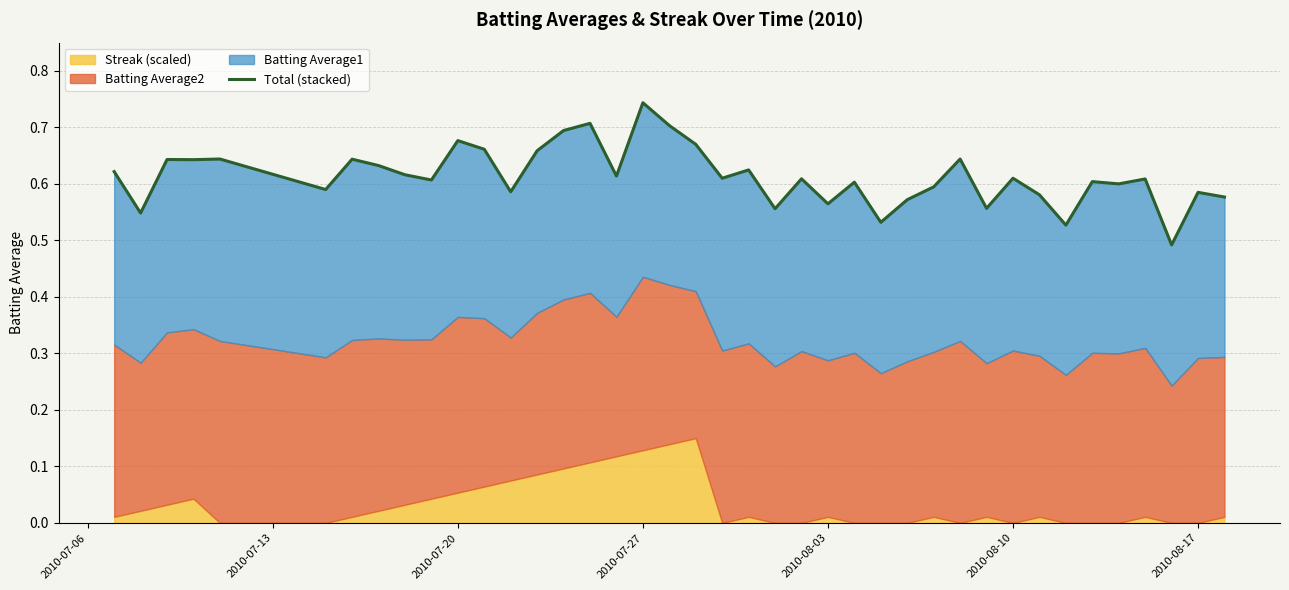

The chart shows a value of 0.1 at 16. True or false?

False